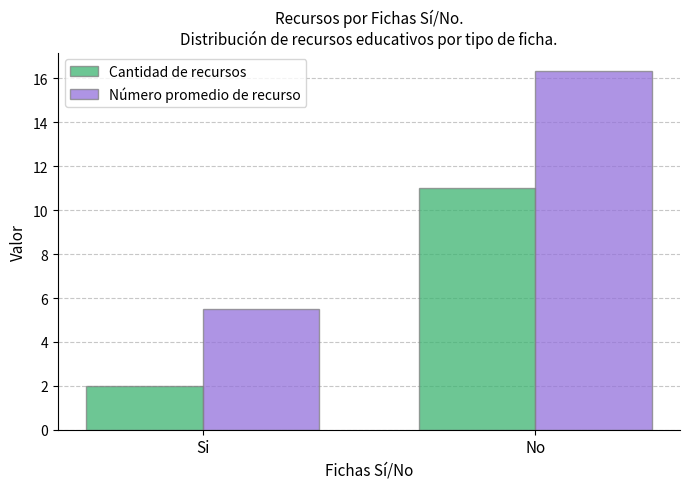

What is the average value of the Número promedio de recurso series?

10.9